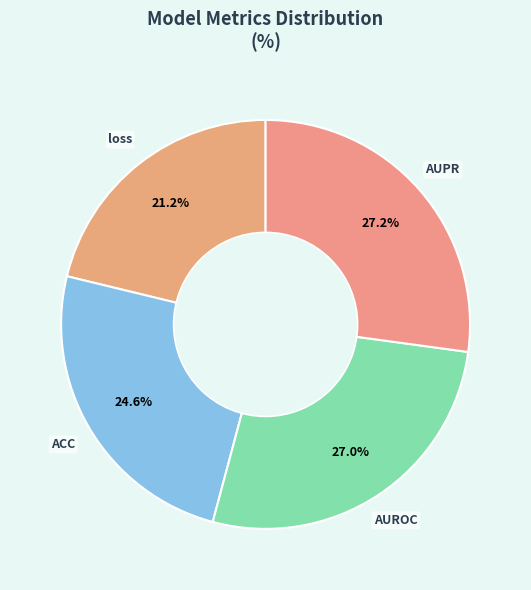

How many slices are in this pie chart?

4